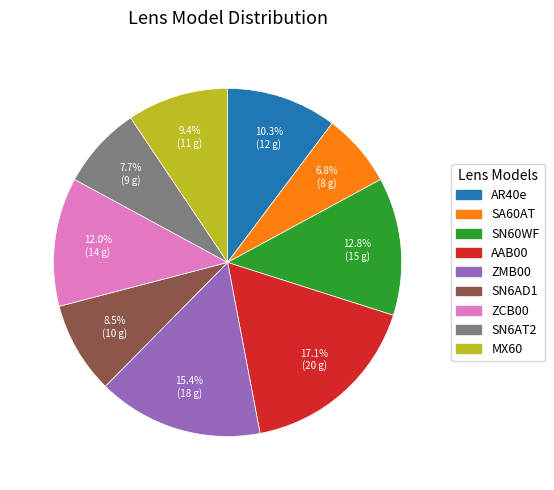

Does any single category account for the majority?

No